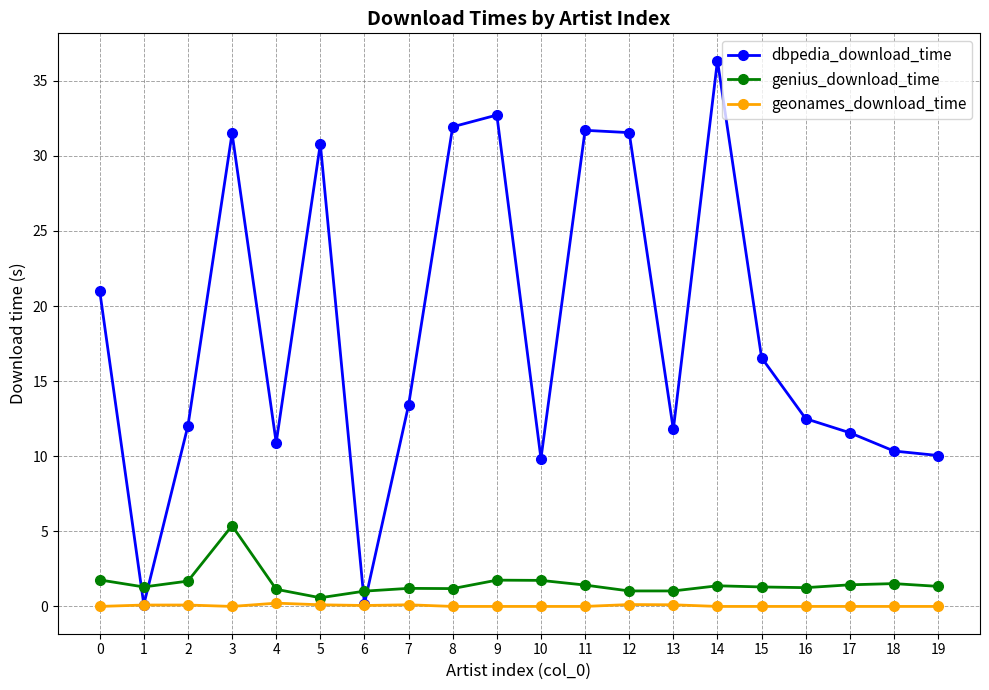

Which category has the highest value in the dbpedia_download_time series?

14